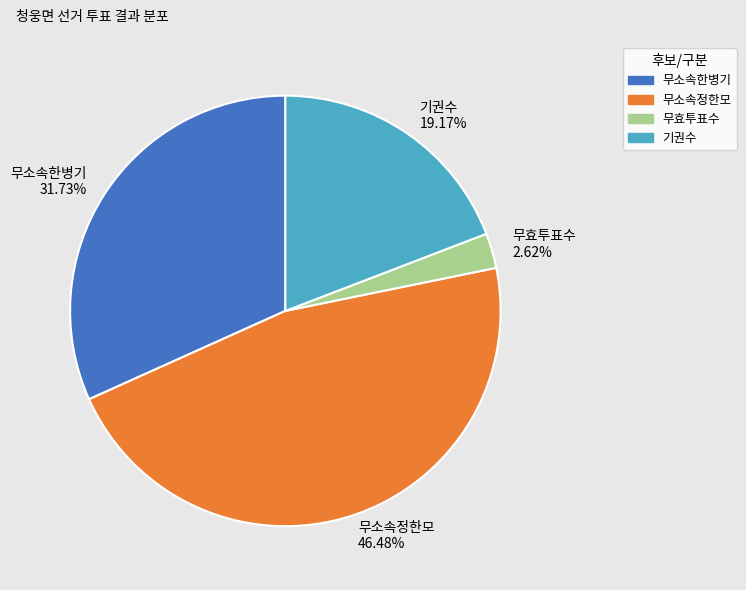

Between 무효투표수 and 무소속한병기, which is larger?

무소속한병기